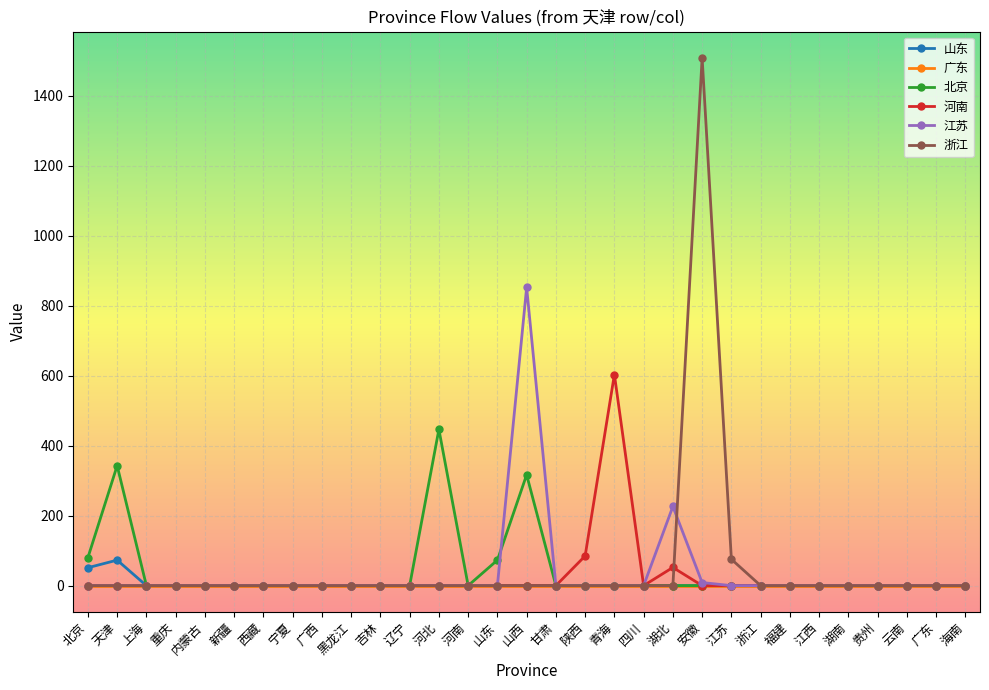

Which category has the highest value across all series?

安徽